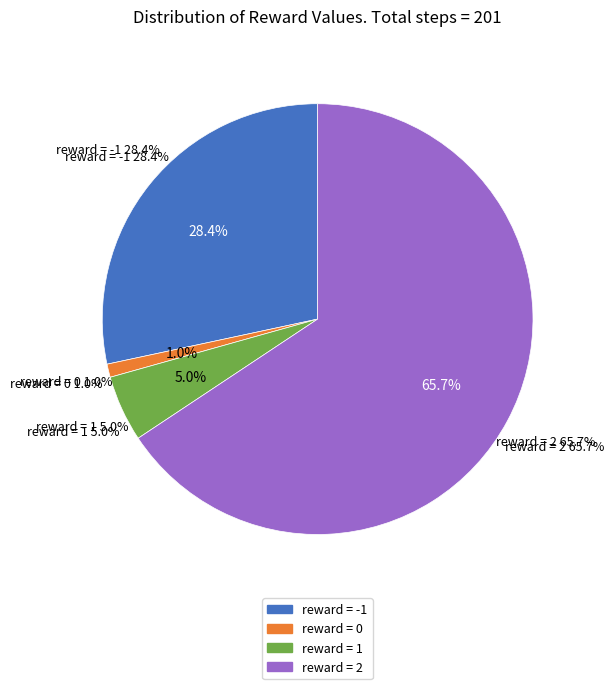

The reward = 1 slice represents 14% of the pie. True or false?

False